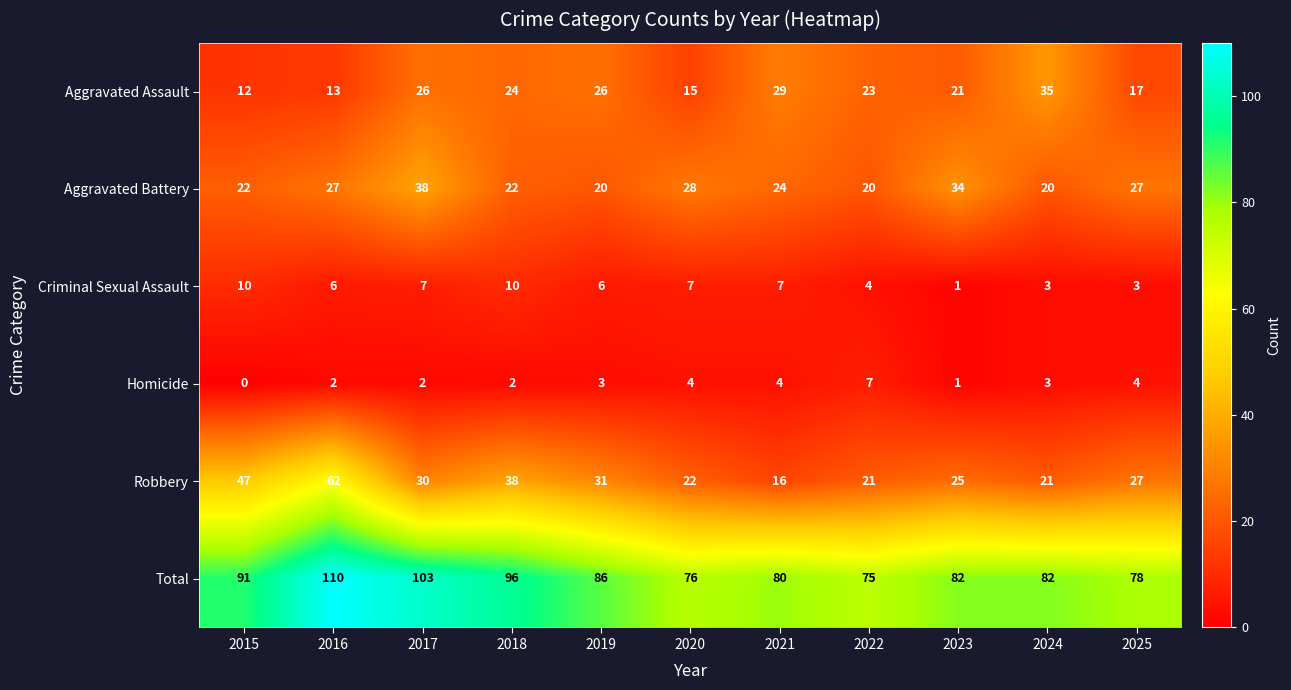

At which category is the sum across all series the highest?

2016